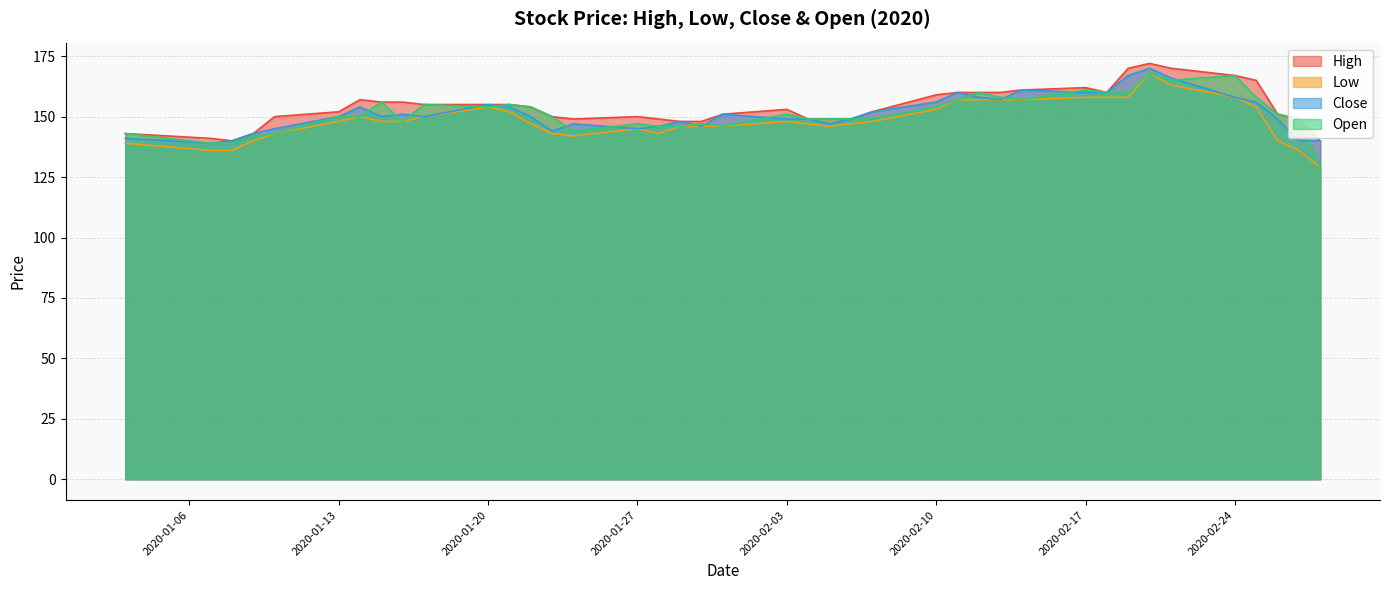

How many categories are shown in the chart?

40